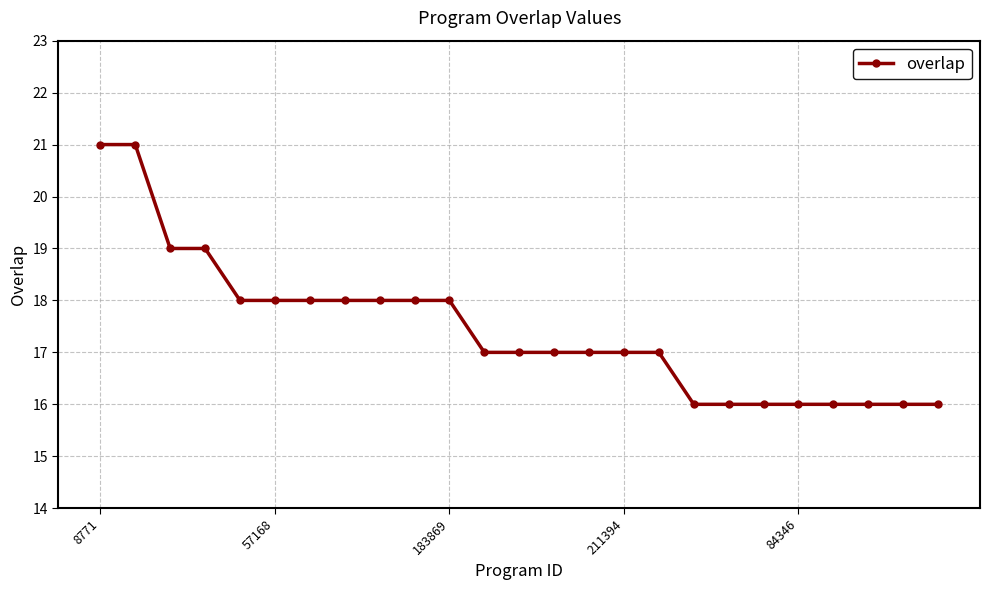

What is the greatest value displayed?

21